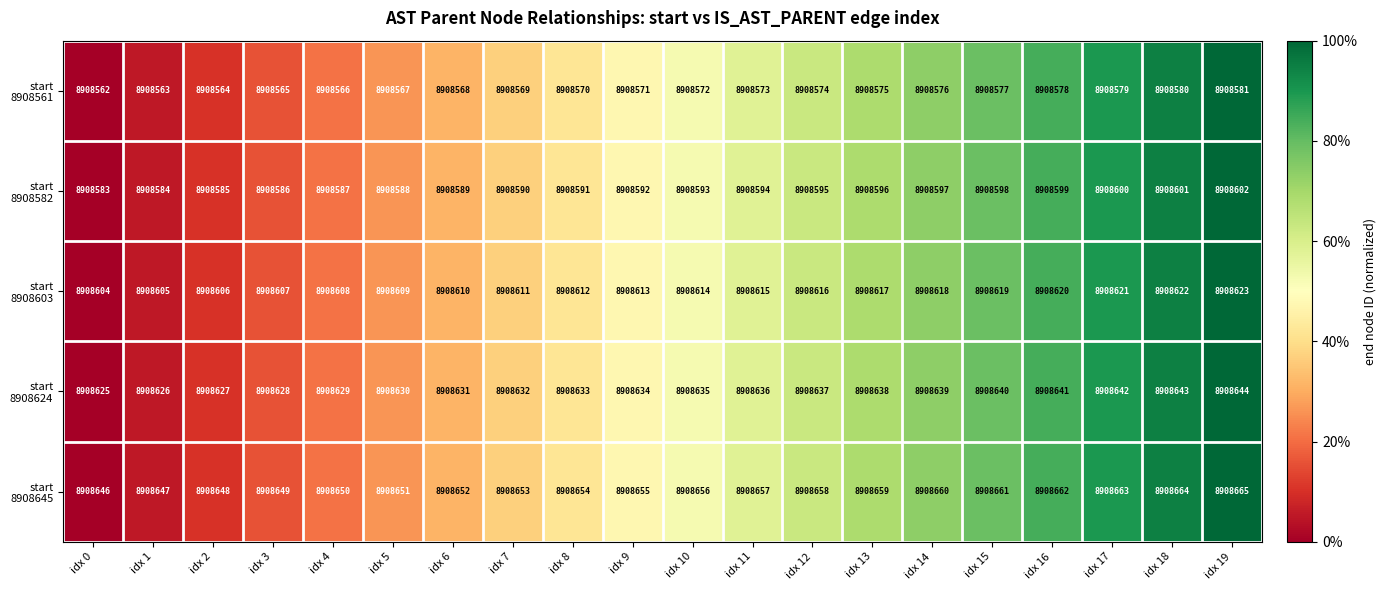

What is the difference between the highest and lowest values at idx 9?

84